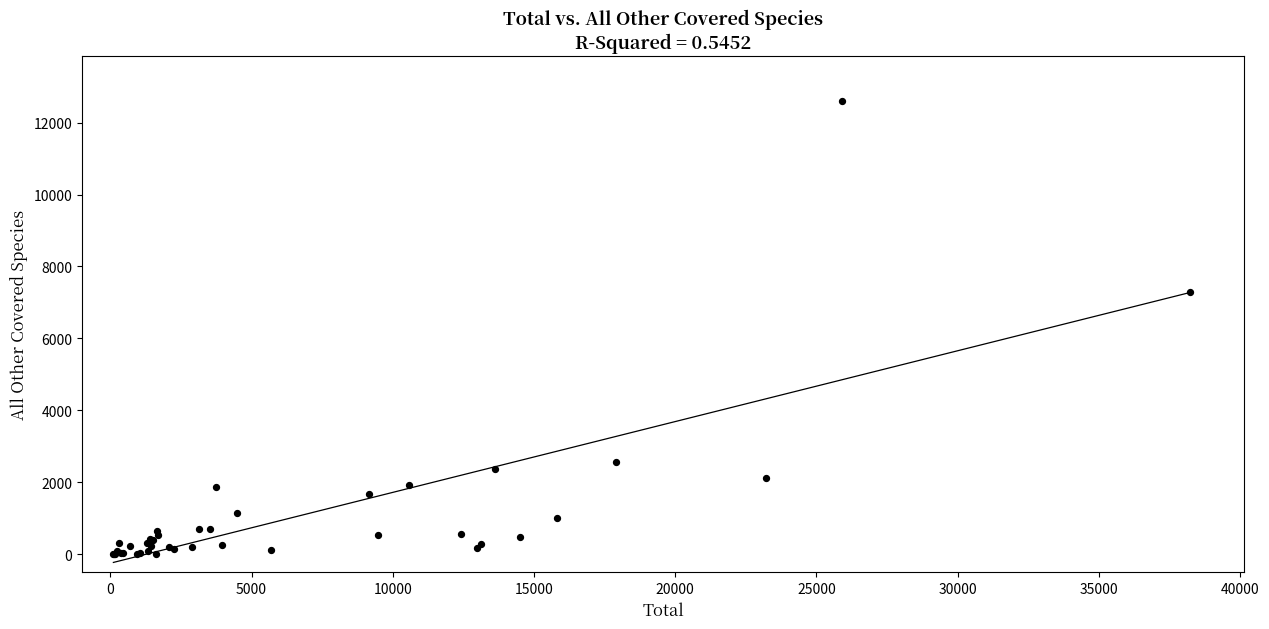

What Y value in the scatter plot is closest to 6298?

7289